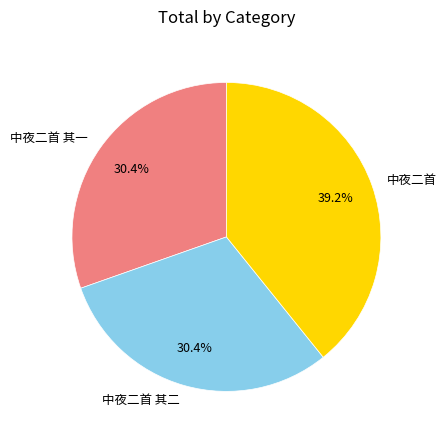

Is it true that 中夜二首 其二 is 30% of the pie?

True